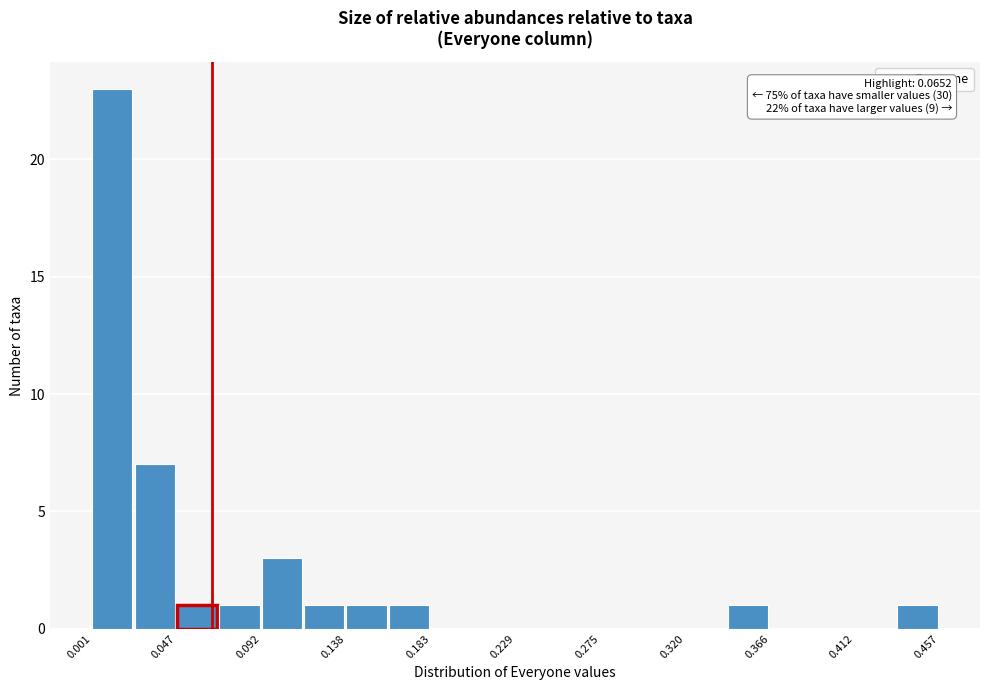

Which range on the x-axis has the tallest bar?

0.000 to 0.025